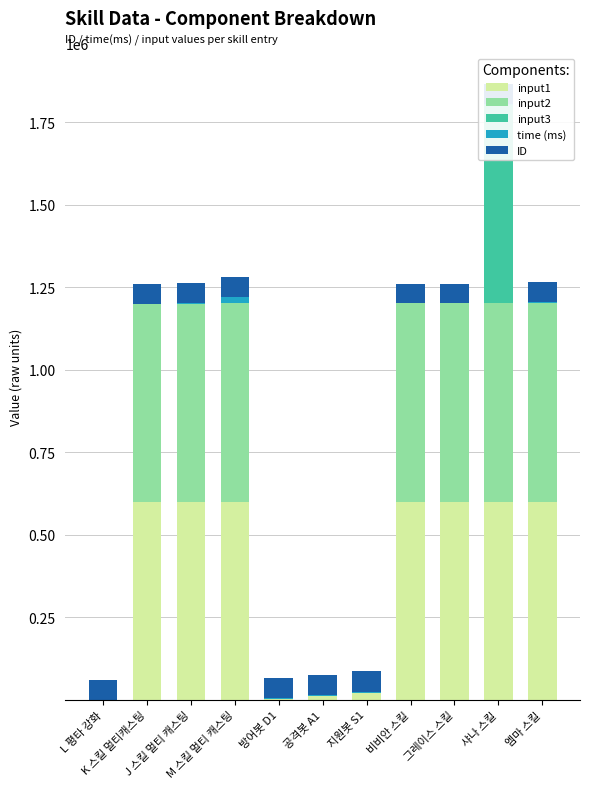

Rank the series at 공격봇 A1 from lowest to highest value.

input2, input3, time (ms), input1, ID